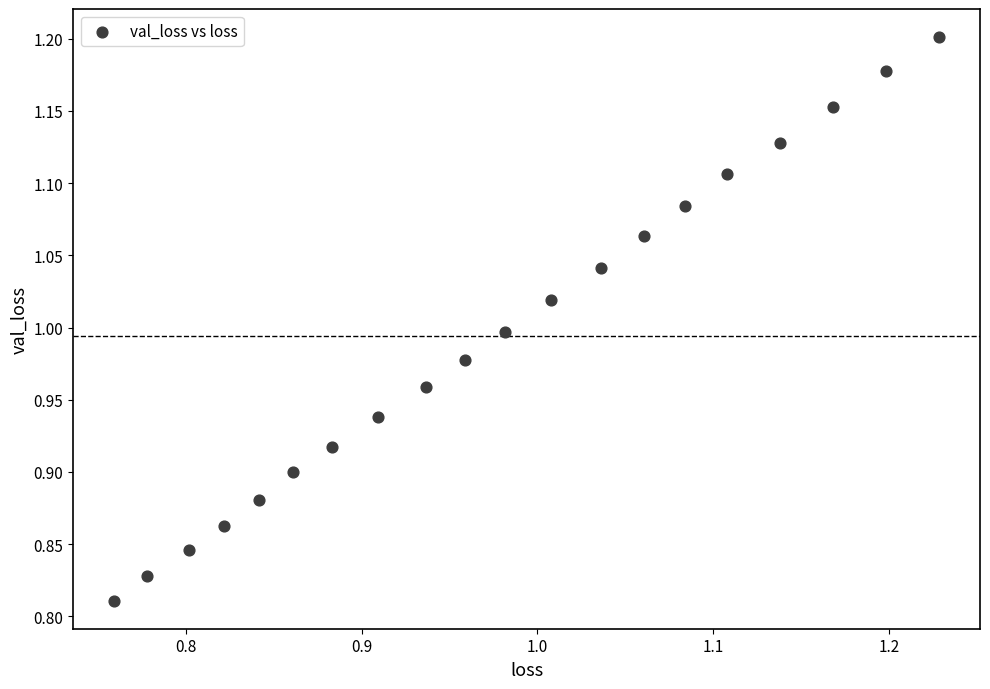

What is the range of Y values (max minus min)?

0.4